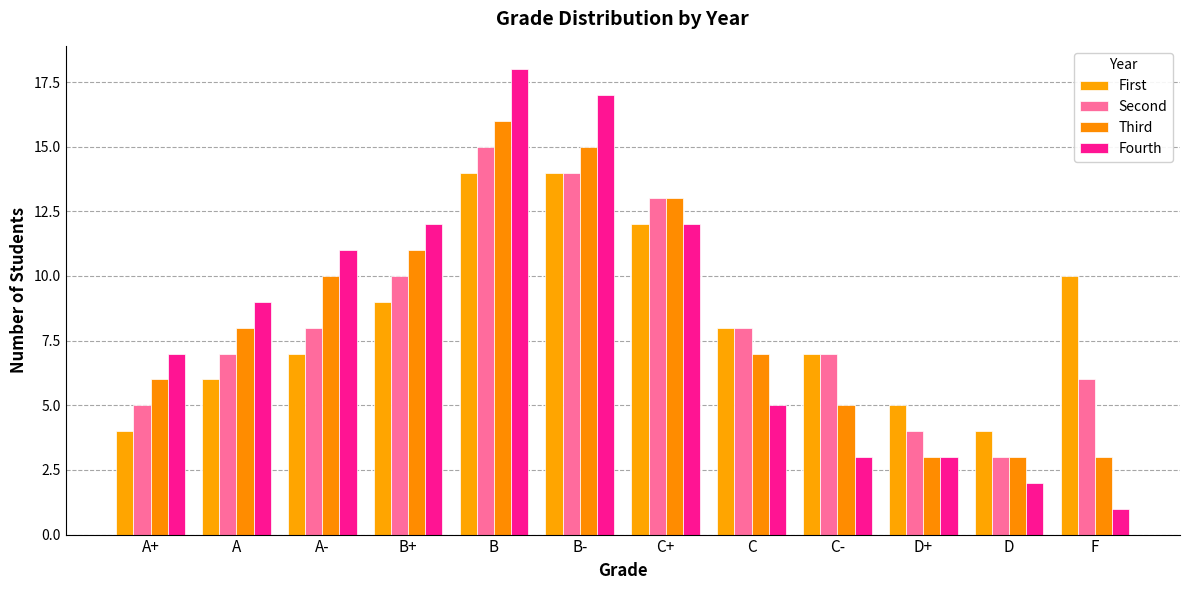

What is the smallest value displayed?

1